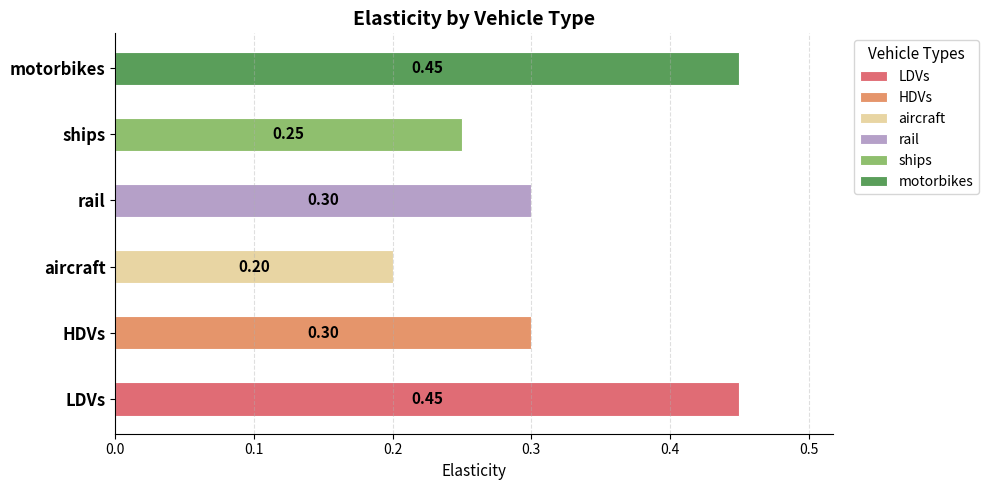

What is the value of the 4th bar from the left?

0.3